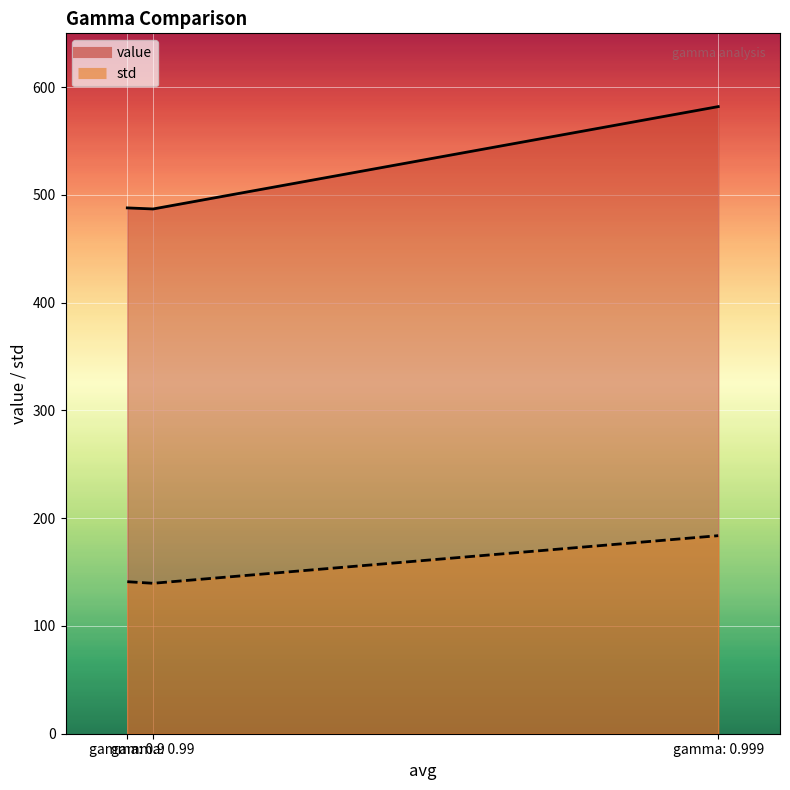

Rank the categories by value value from highest to lowest.

gamma: 0.999, gamma: 0.9, gamma: 0.99